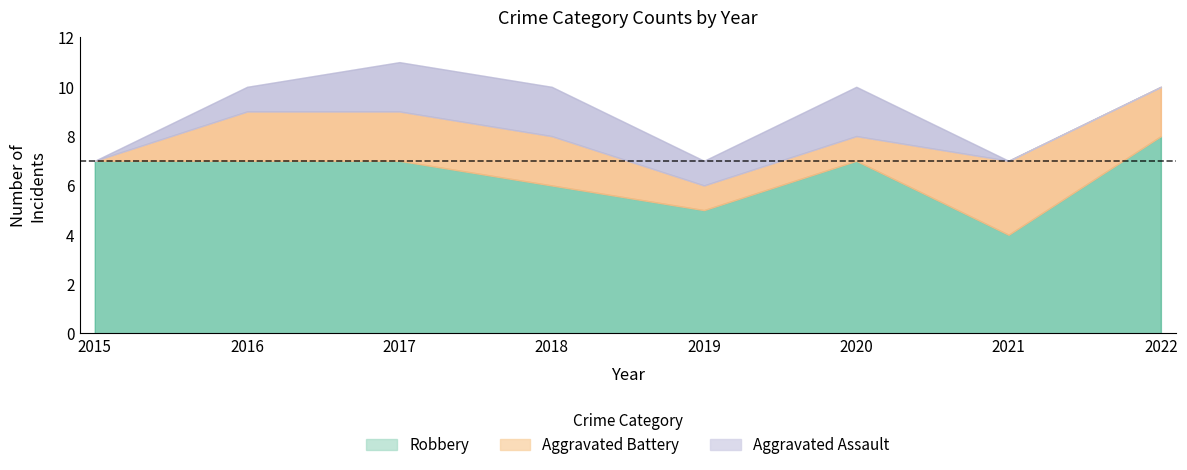

How many interior local valleys does the Robbery series have?

2